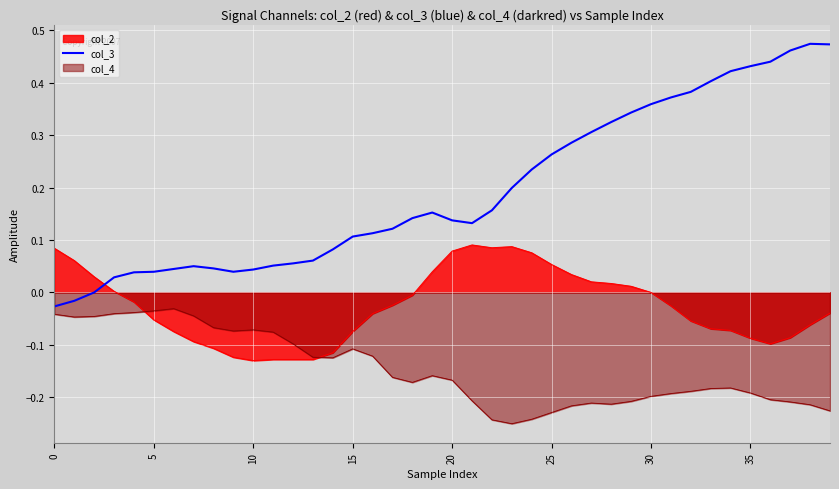

Reading left to right, what are all the values shown in this chart?

col_2_line: 0.1	0.1	0.0	0.0	-0.0	-0.1	-0.1	-0.1	-0.1	-0.1	-0.1	-0.1	-0.1	-0.1	-0.1	-0.1	-0.0	-0.0	-0.0	0.0	0.1	0.1	0.1	0.1	0.1	0.1	0.0	0.0	0.0	0.0	0.0	-0.0	-0.1	-0.1	-0.1	-0.1	-0.1	-0.1	-0.1	-0.0
col_4_line: -0.0	-0.0	-0.0	-0.0	-0.0	-0.0	-0.0	-0.0	-0.1	-0.1	-0.1	-0.1	-0.1	-0.1	-0.1	-0.1	-0.1	-0.2	-0.2	-0.2	-0.2	-0.2	-0.2	-0.3	-0.2	-0.2	-0.2	-0.2	-0.2	-0.2	-0.2	-0.2	-0.2	-0.2	-0.2	-0.2	-0.2	-0.2	-0.2	-0.2
col_3: -0.0	-0.0	0.0	0.0	0.0	0.0	0.0	0.1	0.0	0.0	0.0	0.1	0.1	0.1	0.1	0.1	0.1	0.1	0.1	0.2	0.1	0.1	0.2	0.2	0.2	0.3	0.3	0.3	0.3	0.3	0.4	0.4	0.4	0.4	0.4	0.4	0.4	0.5	0.5	0.5